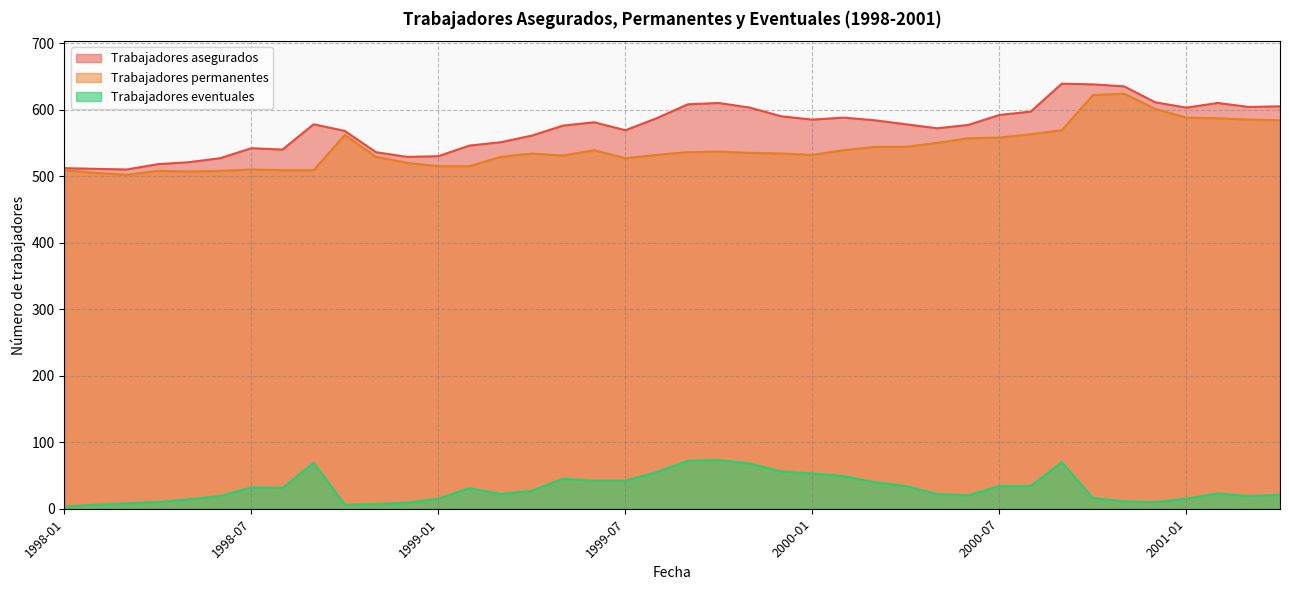

True or false: Trabajadores asegurados and Trabajadores eventuales cross at least once.

False